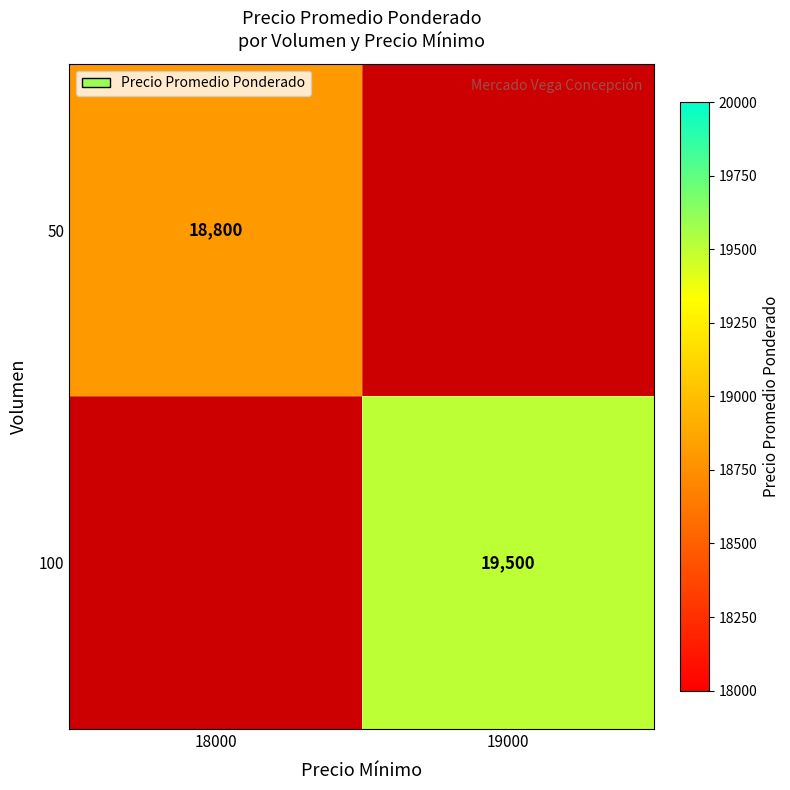

Is it true that 50 equals 10207 at 18000?

False